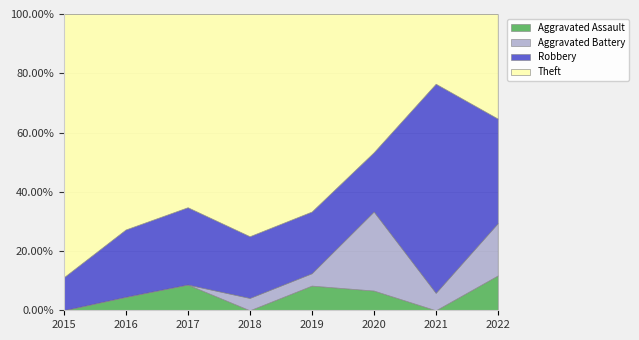

Reading right to left, what are all the values shown in this chart?

Aggravated Assault: 2	0	1	2	0	2	1	0
Aggravated Battery: 3	1	4	1	1	0	0	0
Robbery: 6	12	3	5	5	6	5	2
Theft: 6	4	7	16	18	15	16	16